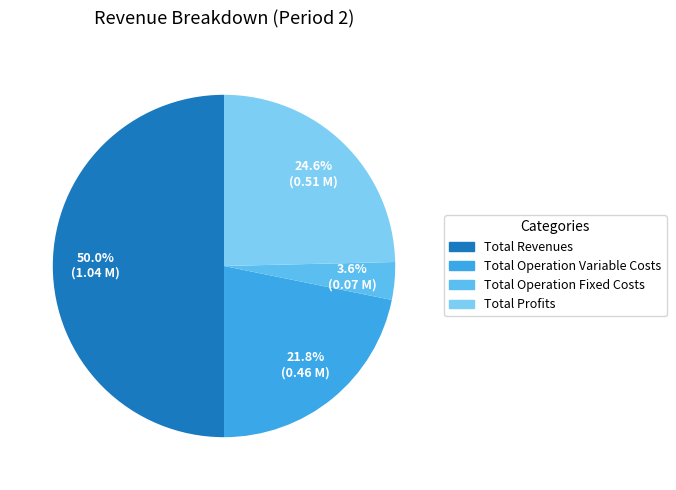

Count the number of slices in the pie.

4